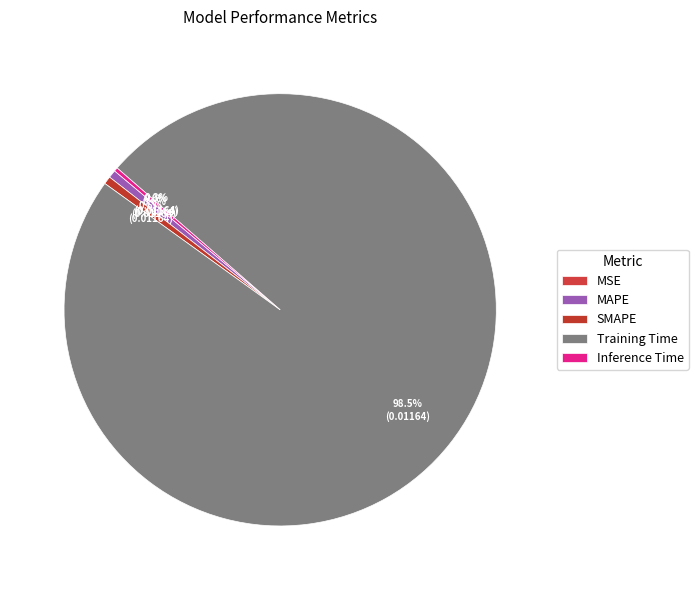

How many segments does this pie chart have?

5